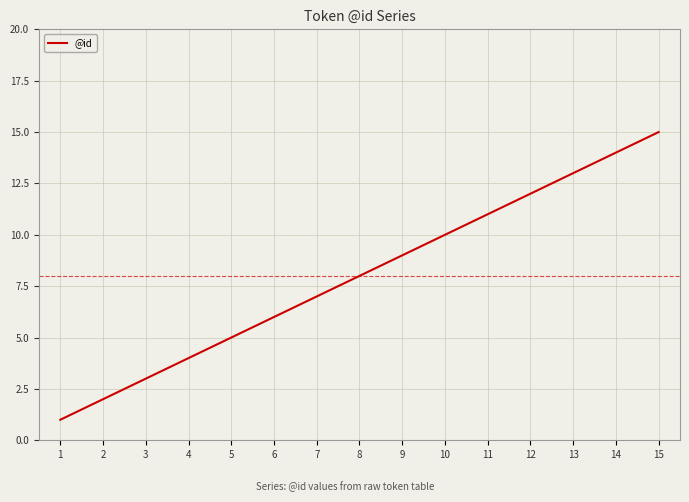

What is the sum of the values at 9 and 13?

22